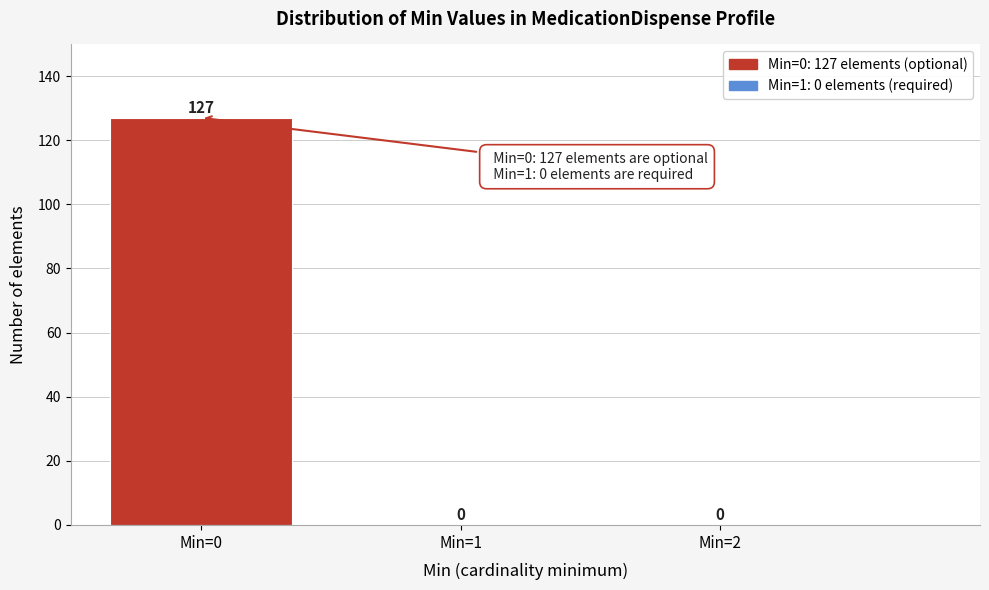

Which range on the x-axis has the tallest bar?

-0.5 to 0.5